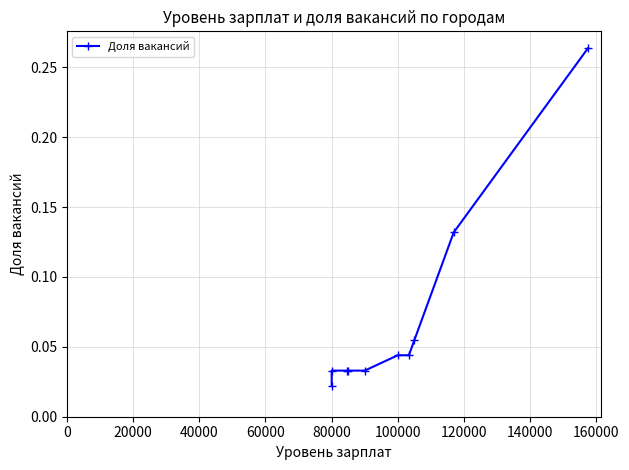

How many data points does each series have?

10